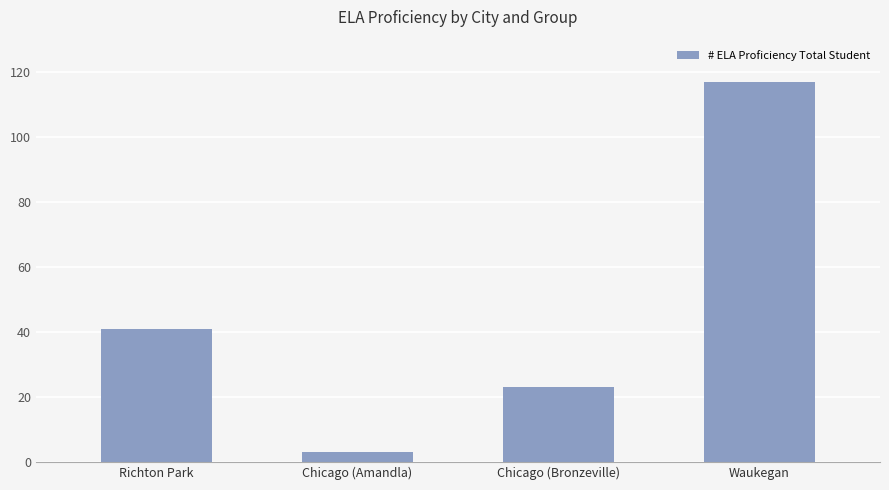

What is the label of the 2nd bar from the right?

Chicago (Bronzeville)